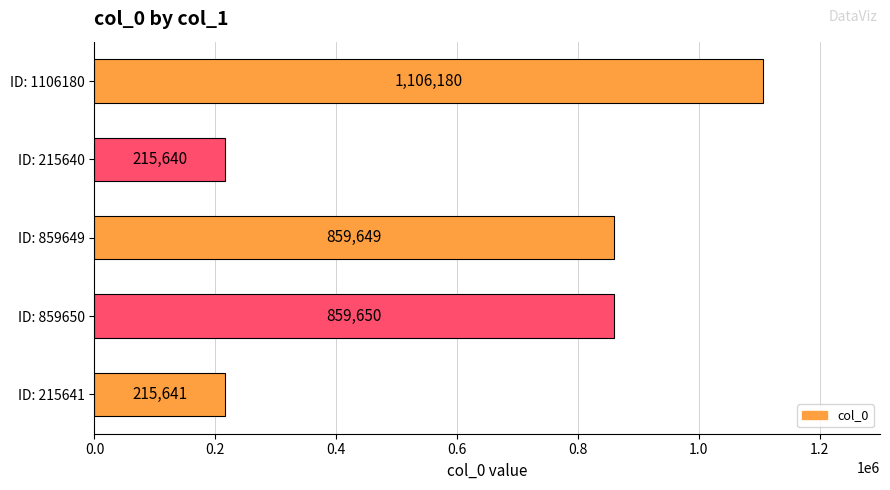

Which has a higher value, ID: 859649 or ID: 215640?

ID: 859649